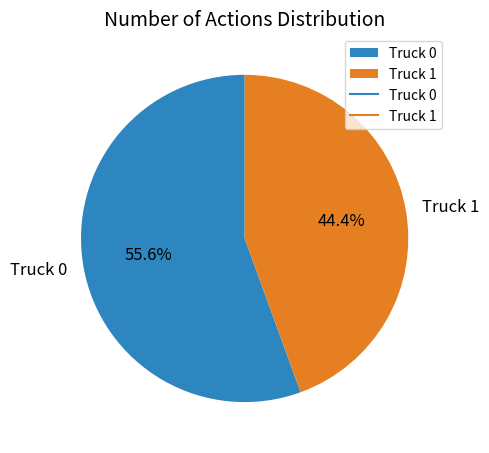

To the nearest percent, what portion does Truck 1 represent?

44%